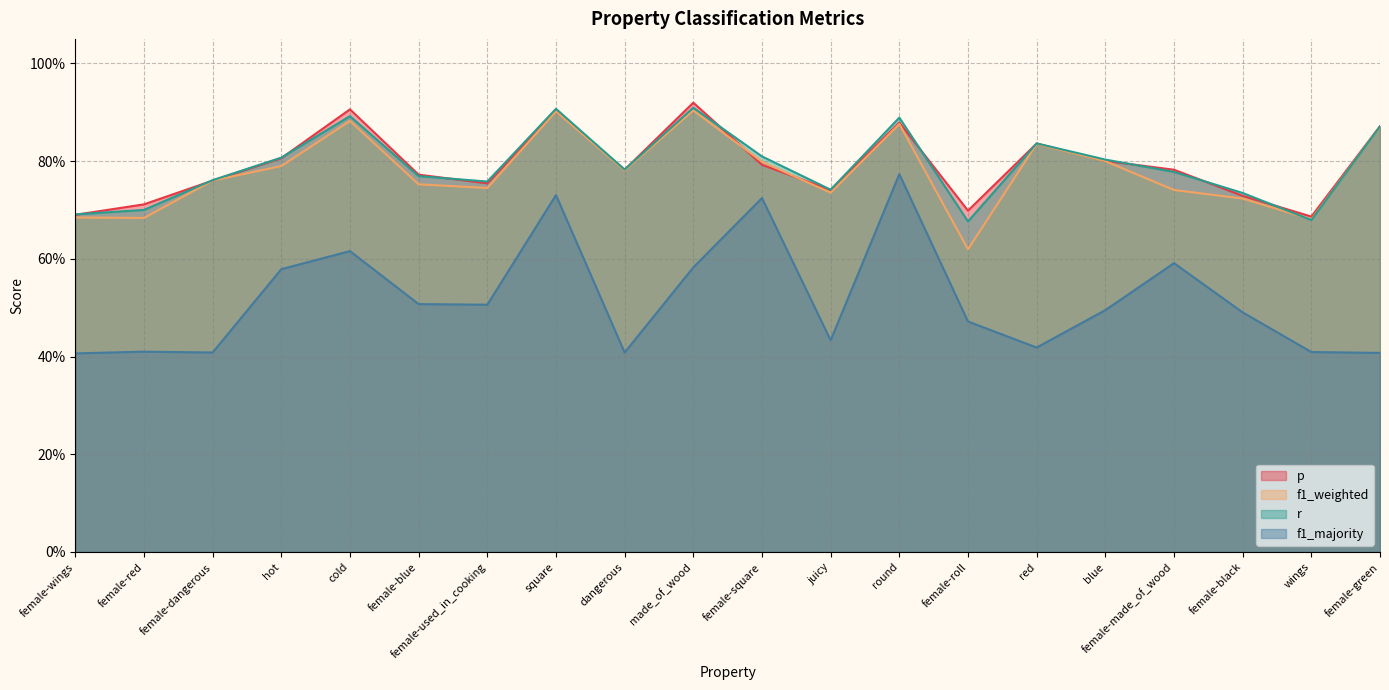

What is the label of the 16th point from the left?

blue